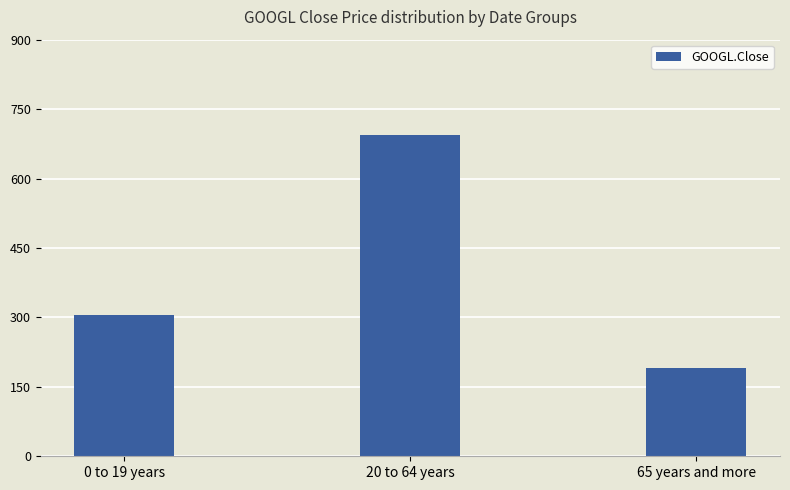

The value at 0 to 19 years is 160.4. True or false?

False